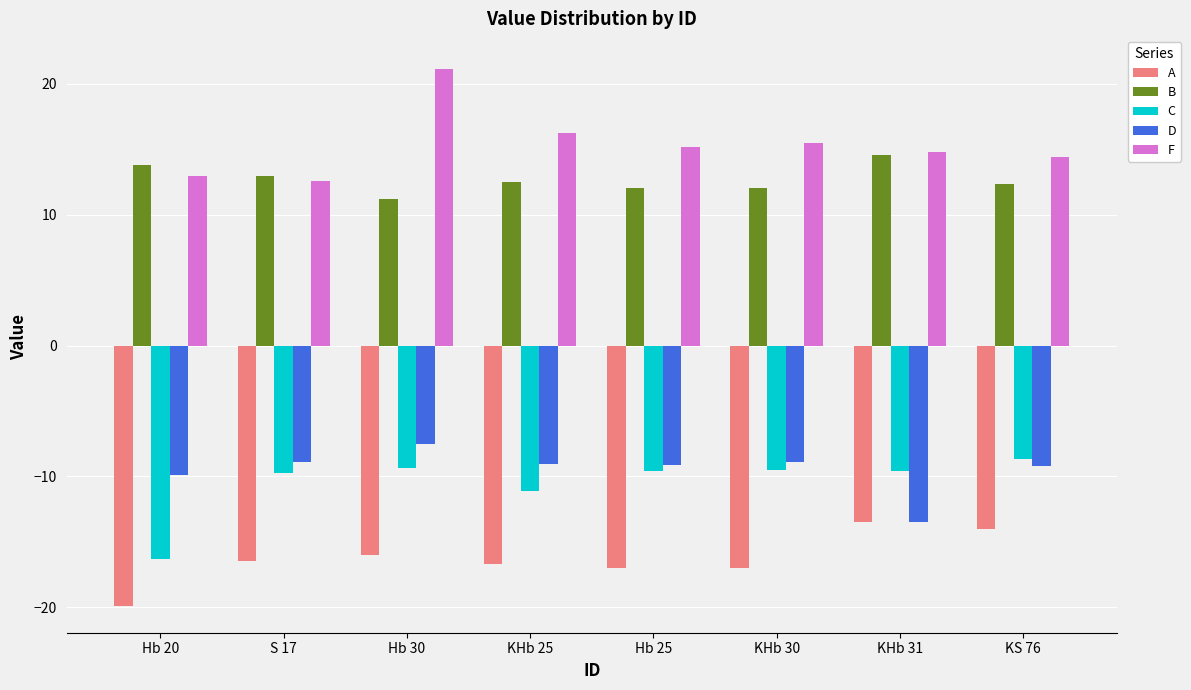

Which series has the largest total across all categories?

F